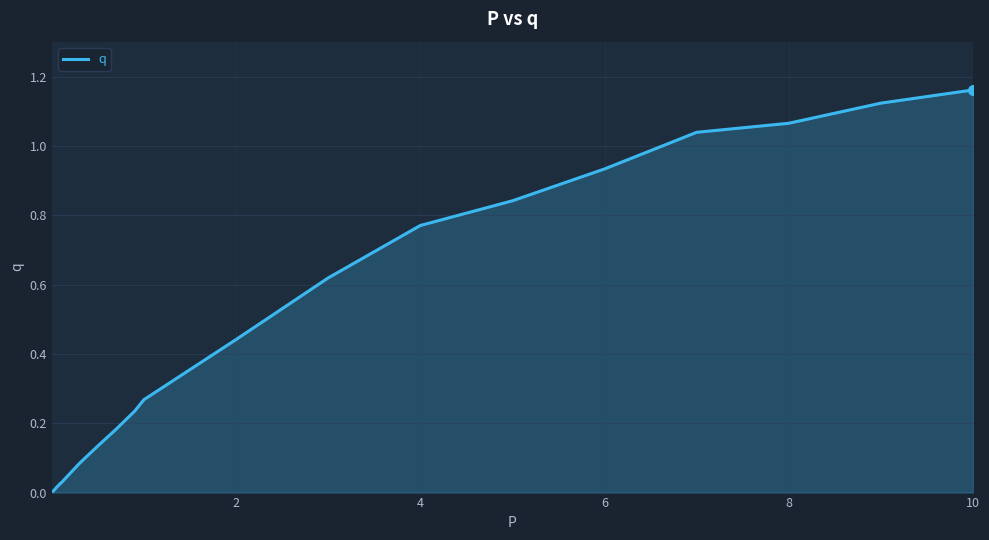

What is the sum of all values?

9.1